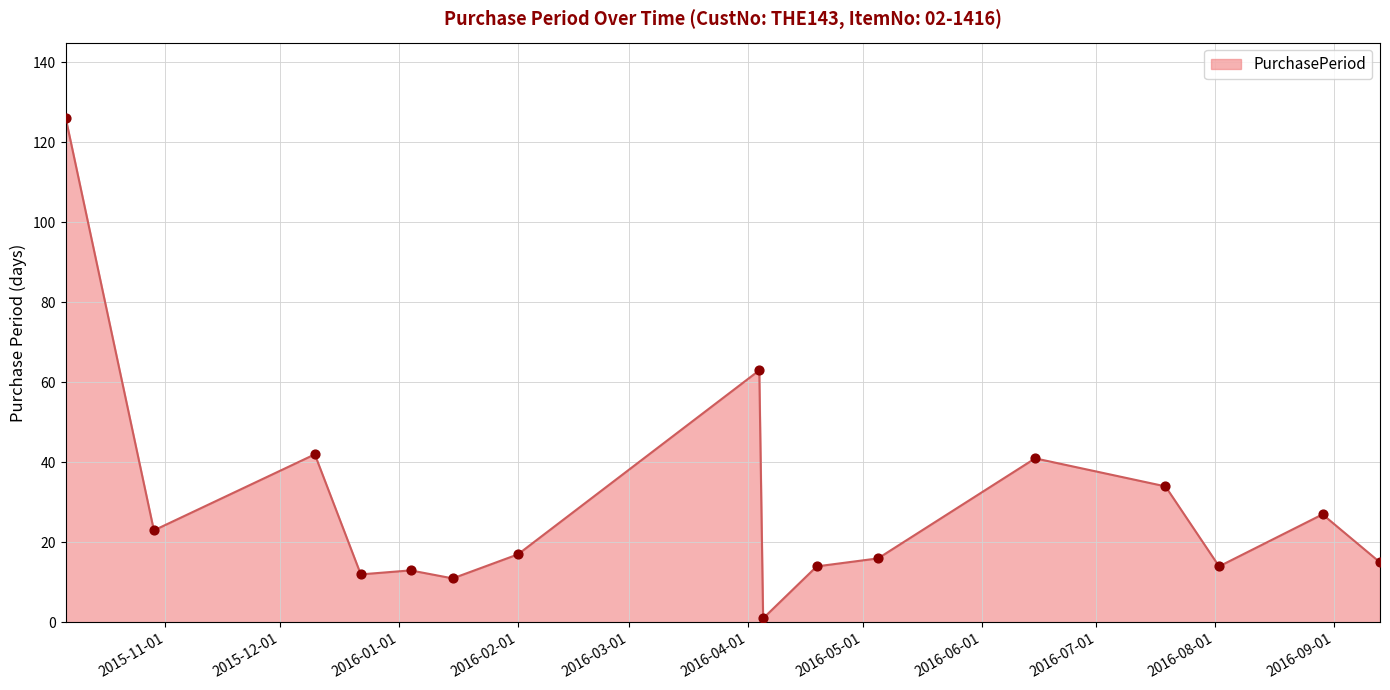

What is the difference between the maximum and minimum values?

125